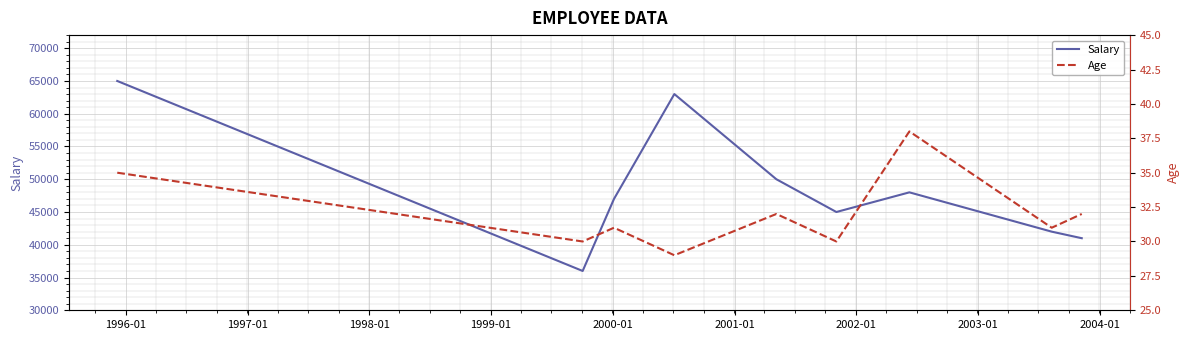

What is the minimum value for Salary?

36000